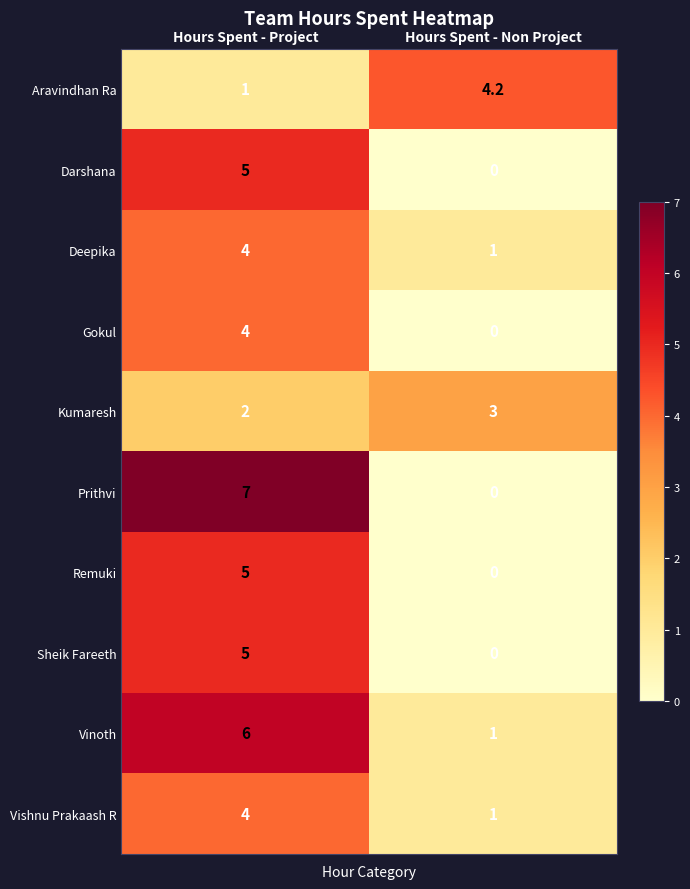

Which category has the lowest value across all series?

Hours Spent - Non Project